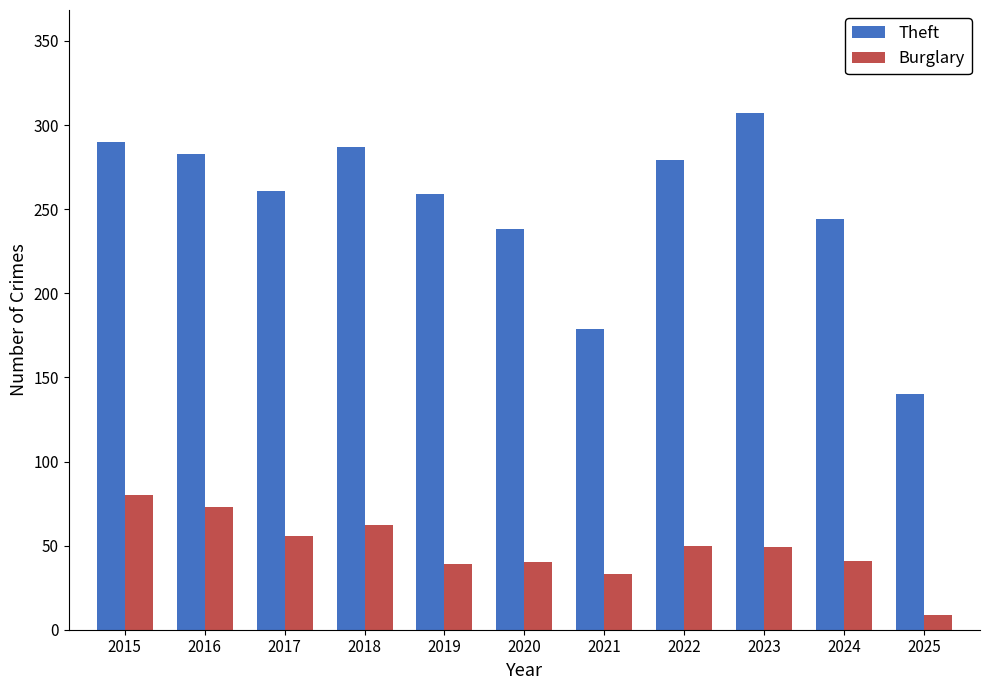

List the series in order of their peak value, lowest first.

Burglary, Theft